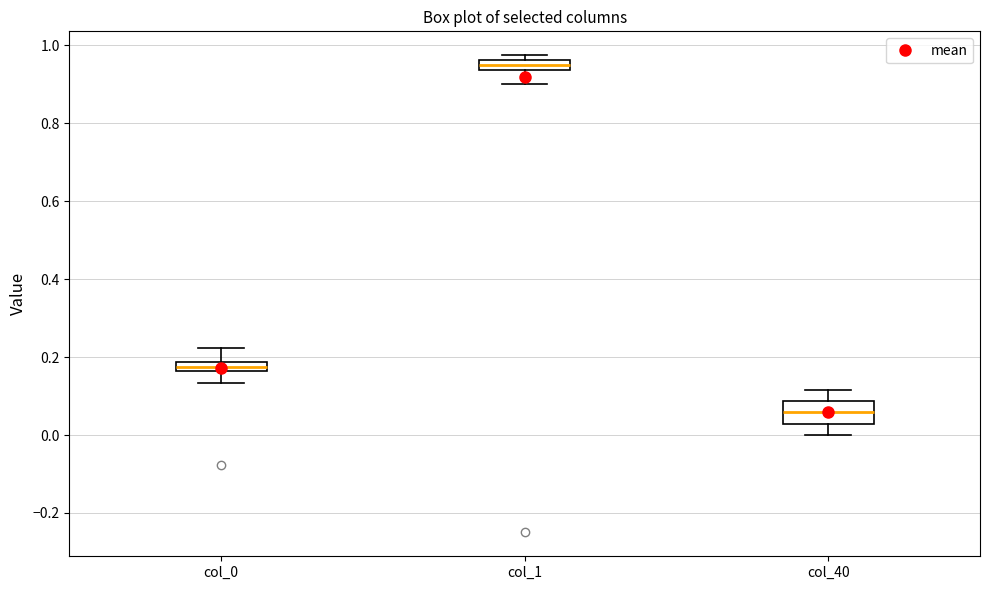

Where is the lower edge of the box for col_0 on the y-axis? The values are not printed on the chart, so give them approximately, as read against the axis.

0.16